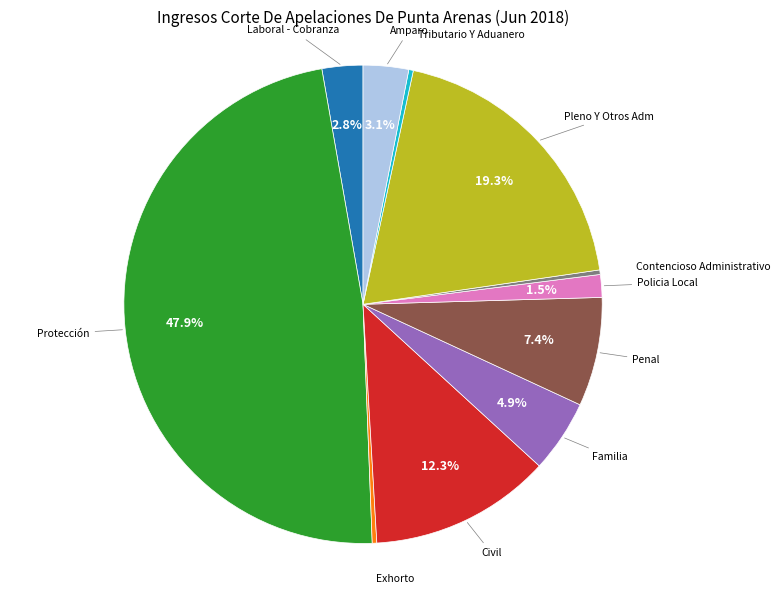

Is there a majority slice in this chart?

No